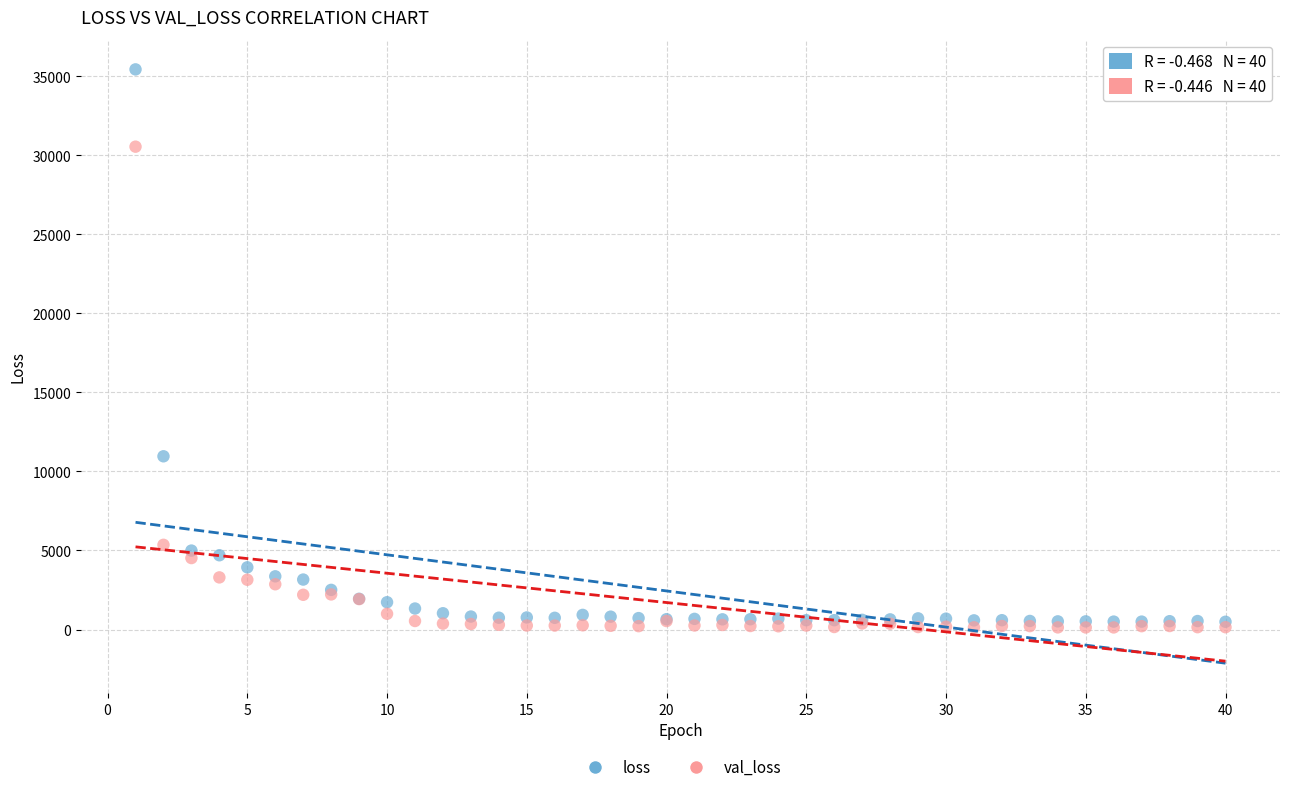

What are all the series names shown in the legend?

loss, val_loss